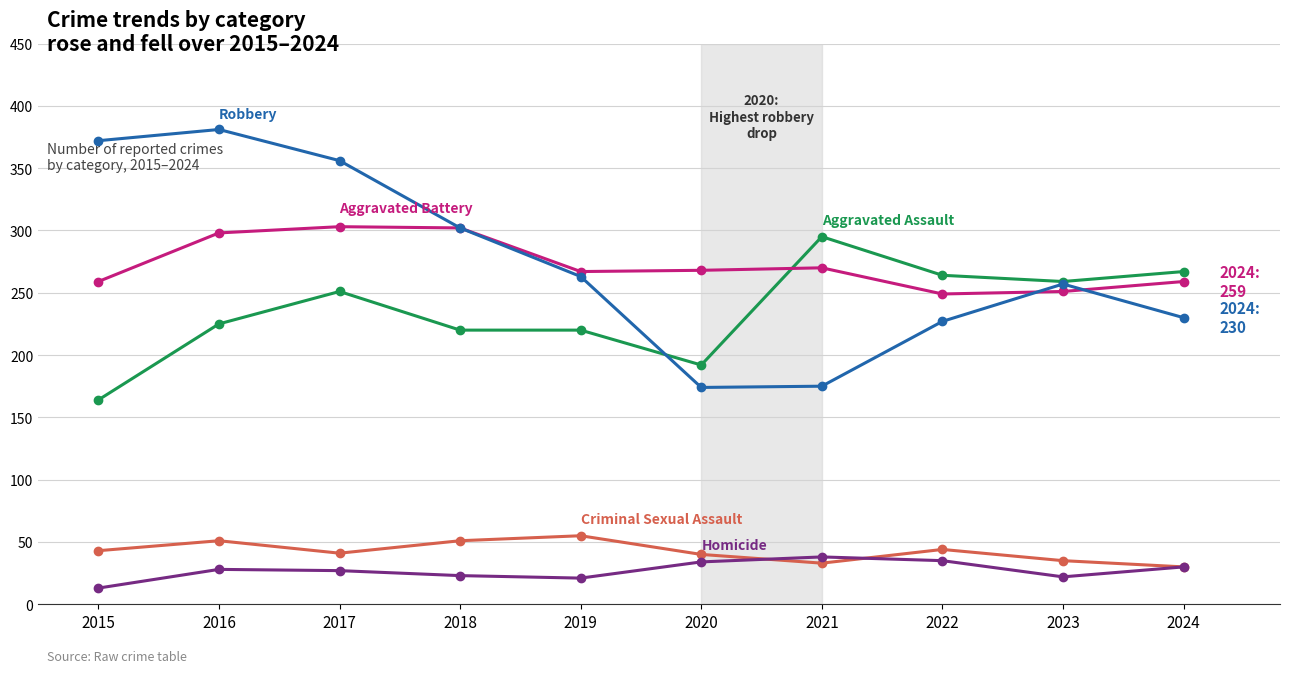

What is the total value across all series at 2024?

816